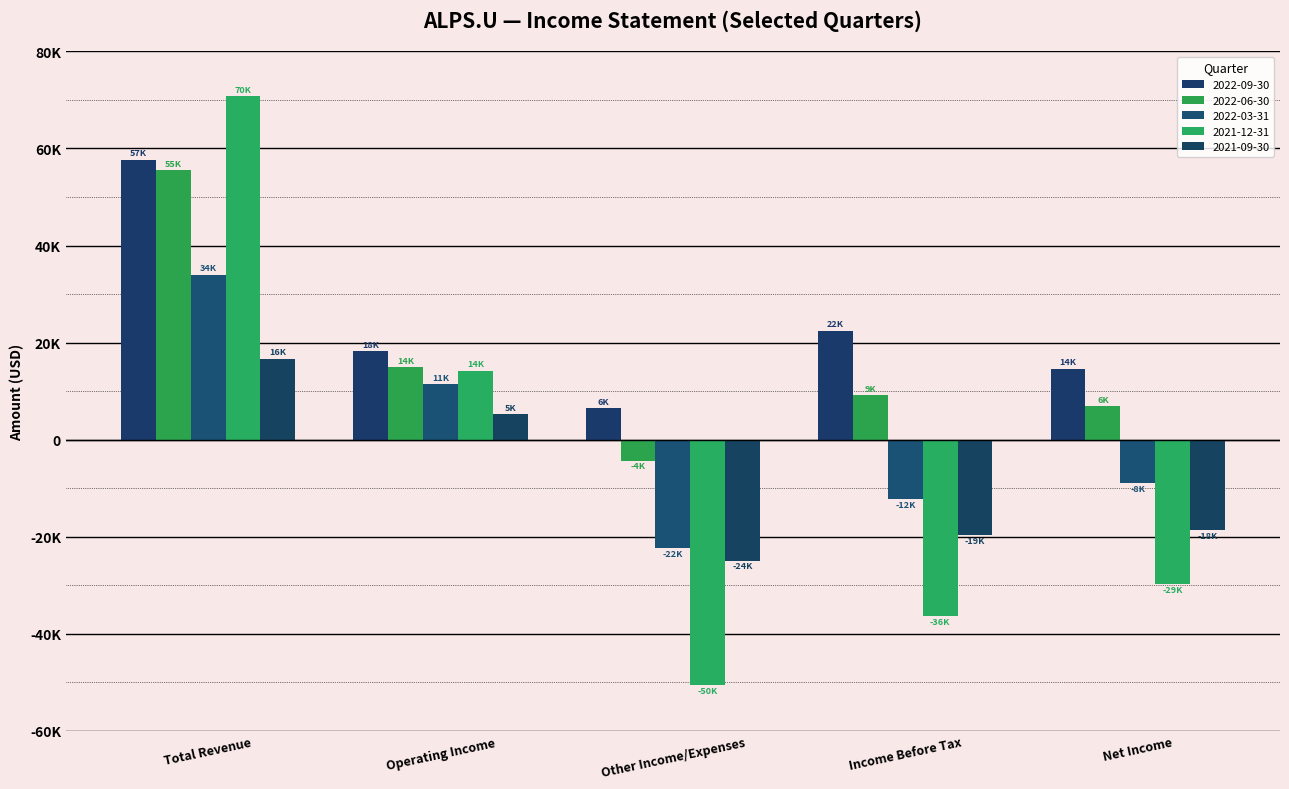

How many categories are shown in the chart?

5